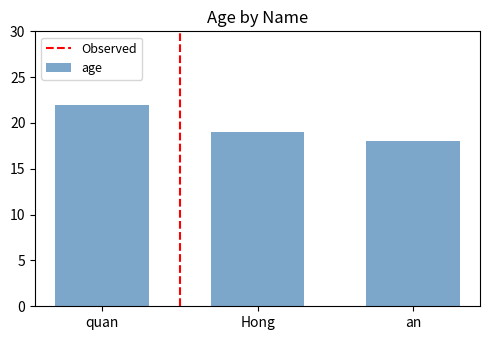

What is the difference between the values at Hong and quan?

3